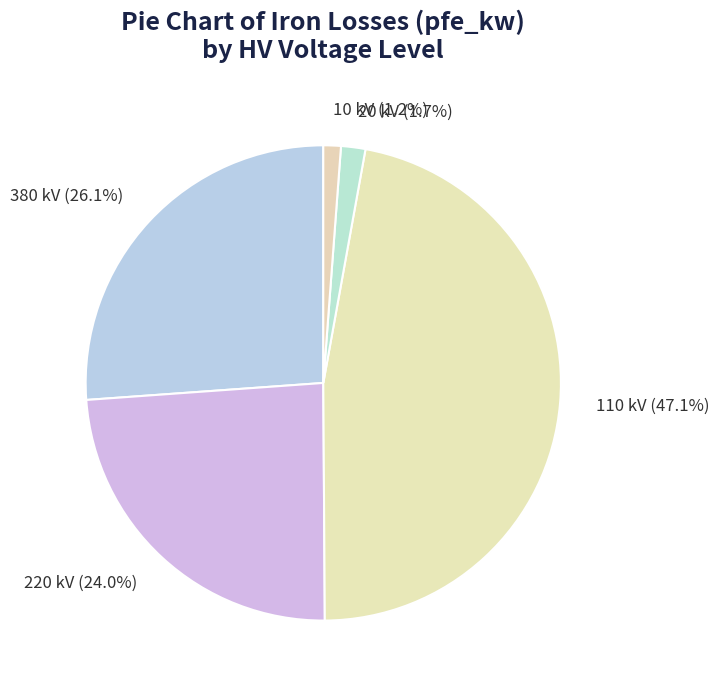

Is there a majority slice in this chart?

No